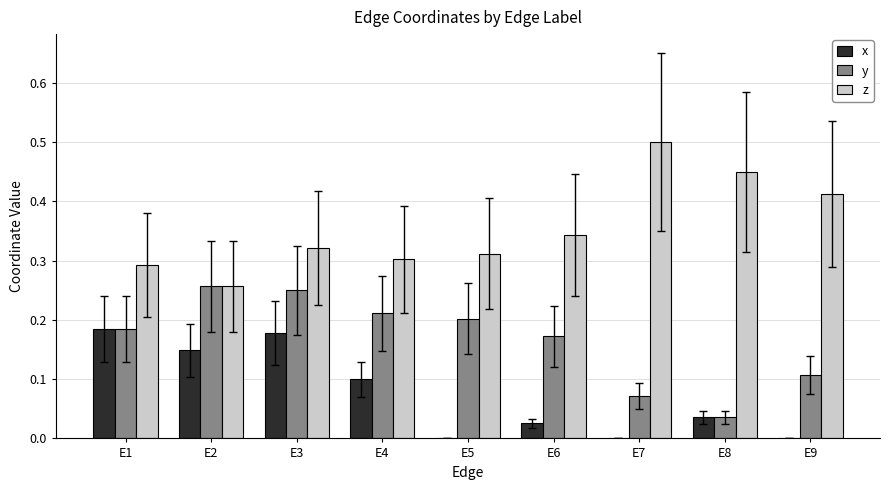

Is the value of x at E7 greater than the value of y at E5?

No